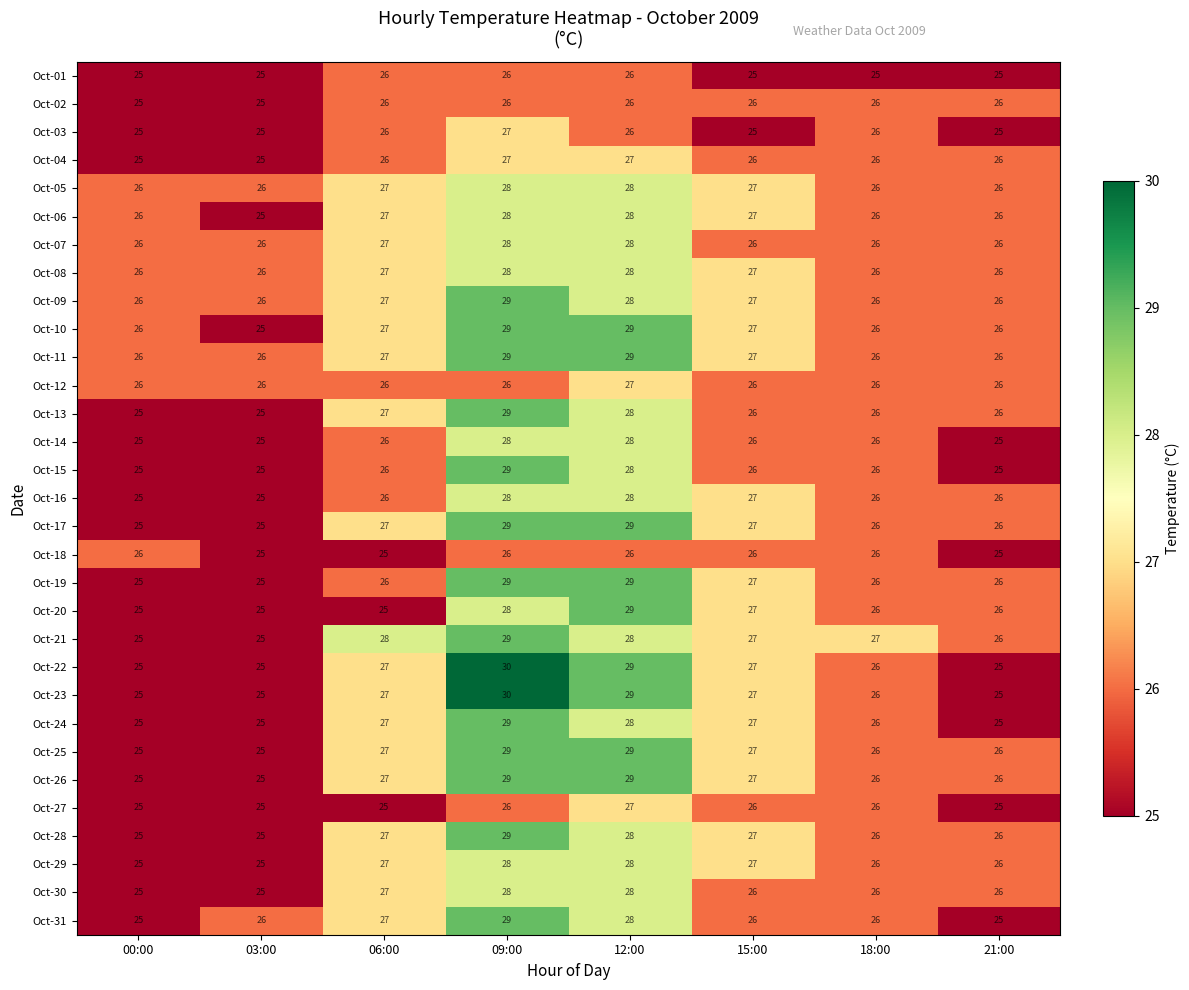

What is the sum of all Oct-18 values?

205